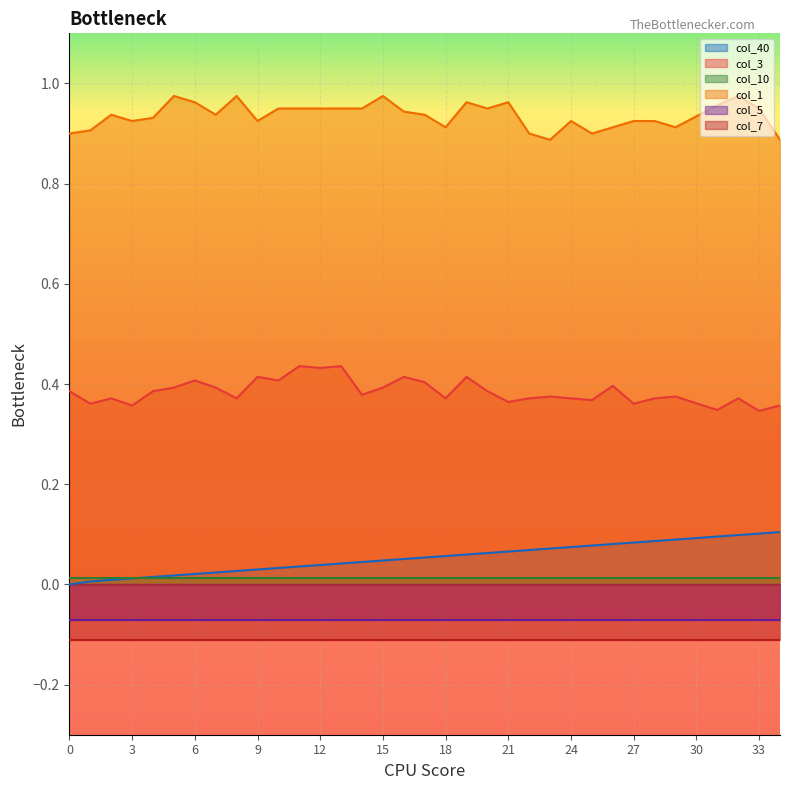

Count the col_1 values in the range 0 to 1.

35